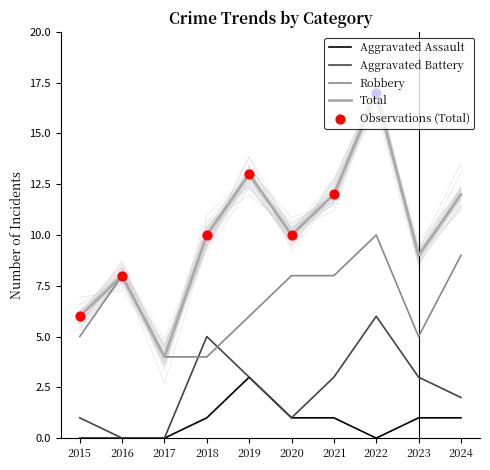

Is the value of Total at 2018 greater than the value of Aggravated Assault at 2016?

Yes